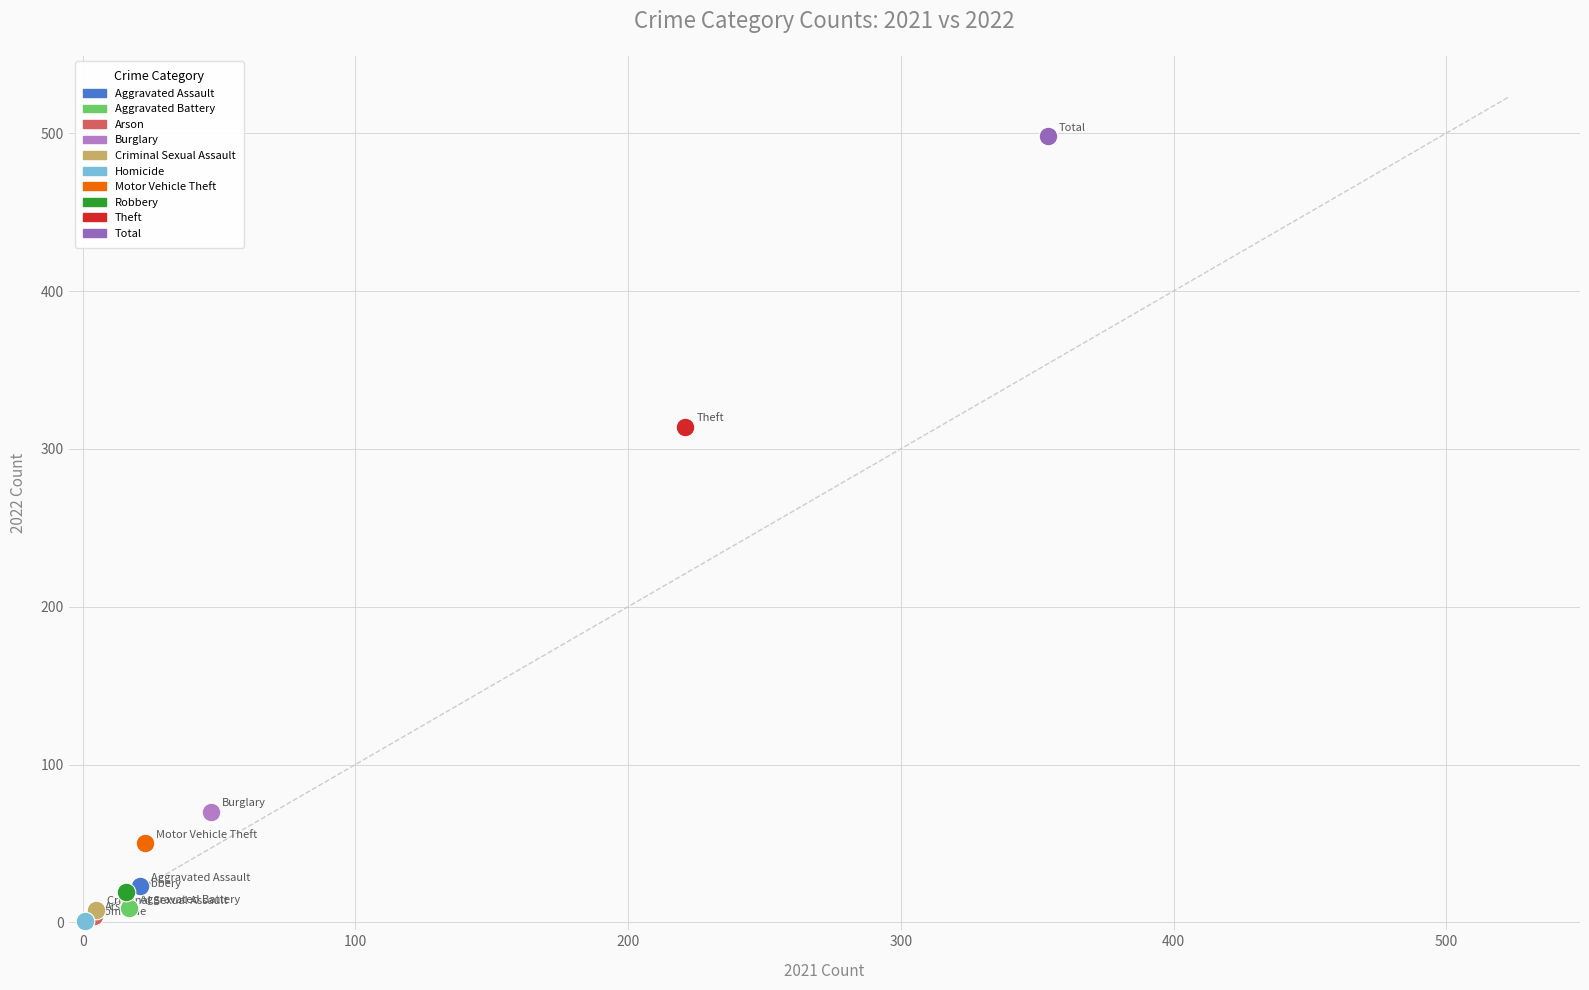

What are all the series names shown in the legend?

Aggravated Assault, Aggravated Battery, Arson, Burglary, Criminal Sexual Assault, Homicide, Motor Vehicle Theft, Robbery, Theft, Total